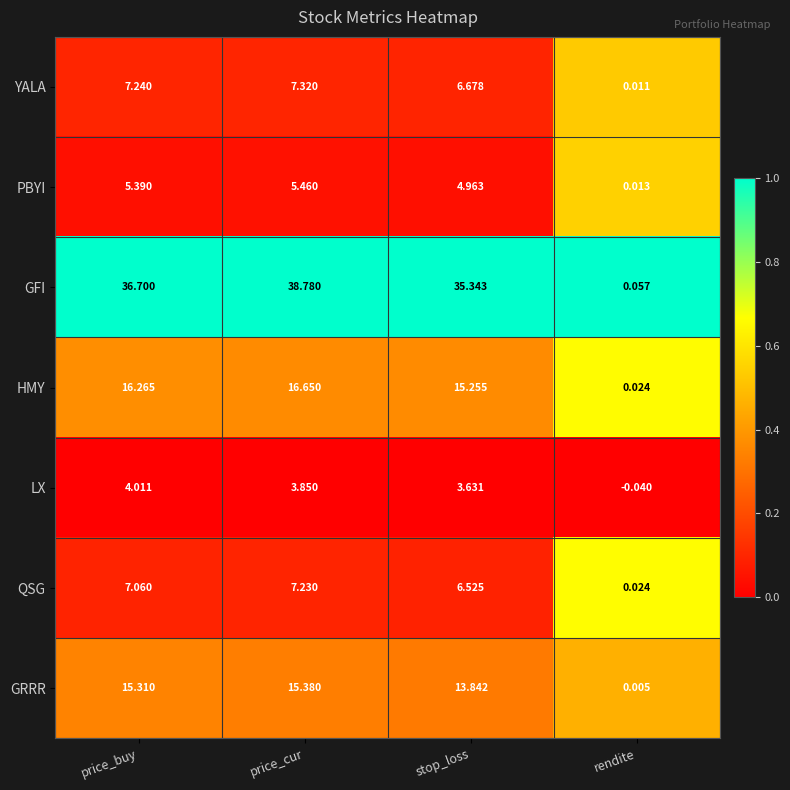

Which series changed the most between price_buy and price_cur?

GFI